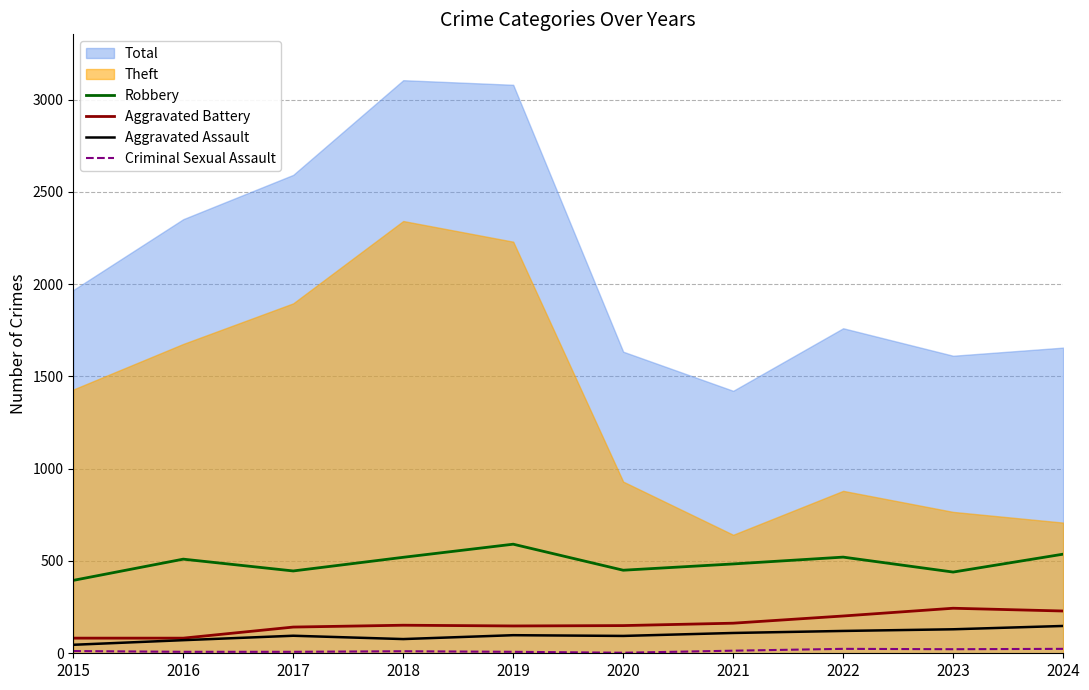

The value of Aggravated Assault at 2023 is 130. True or false?

True